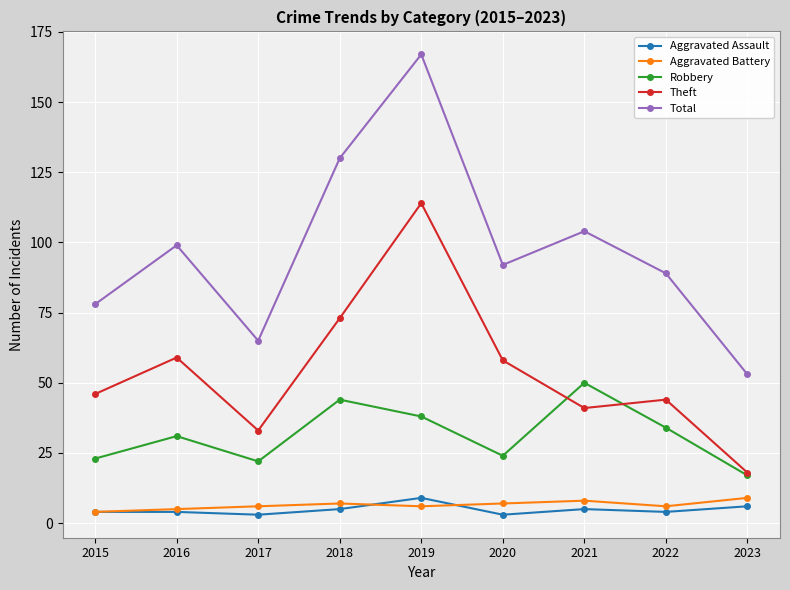

What is the lowest value of the Robbery series?

17